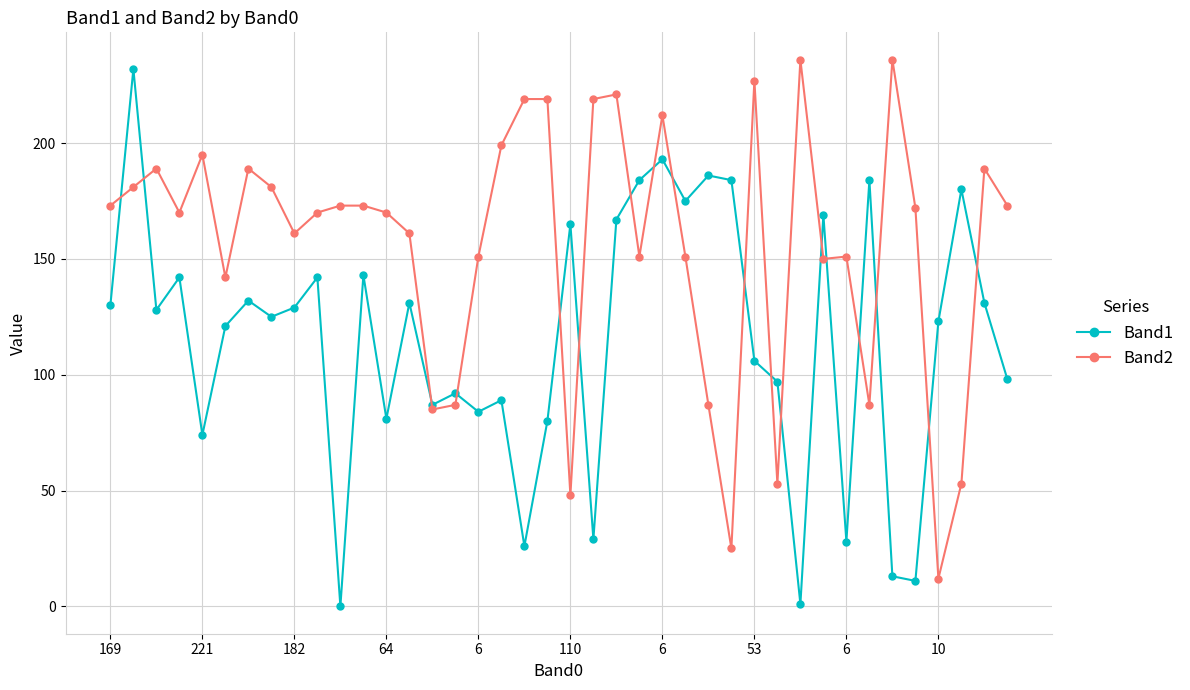

Count the number of categories in the chart.

40